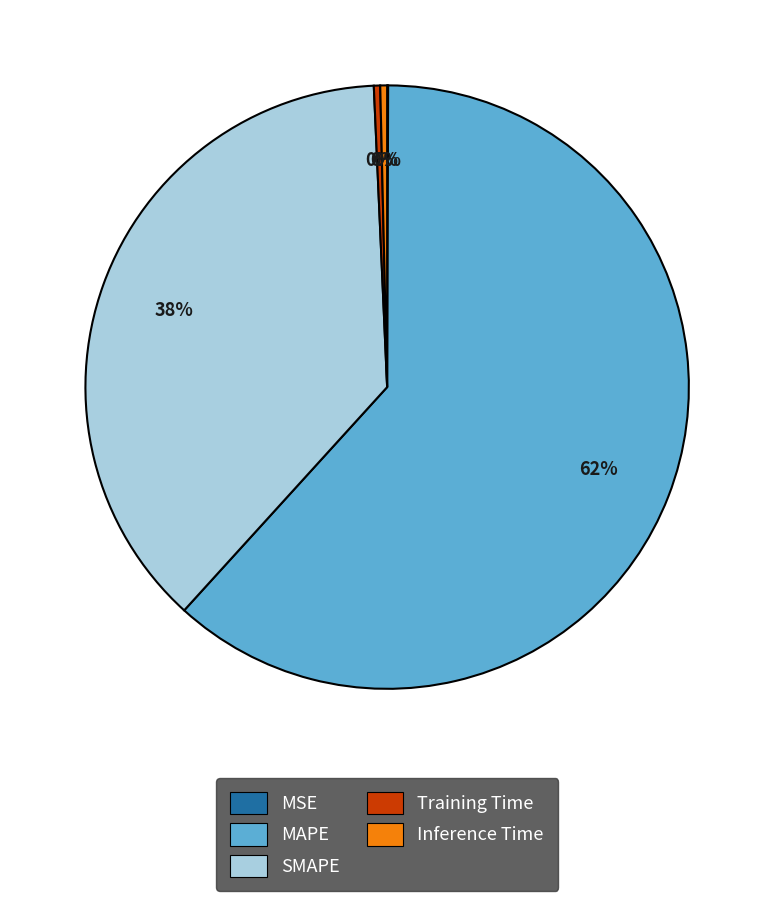

Is the sum of Training Time and SMAPE greater than half?

No